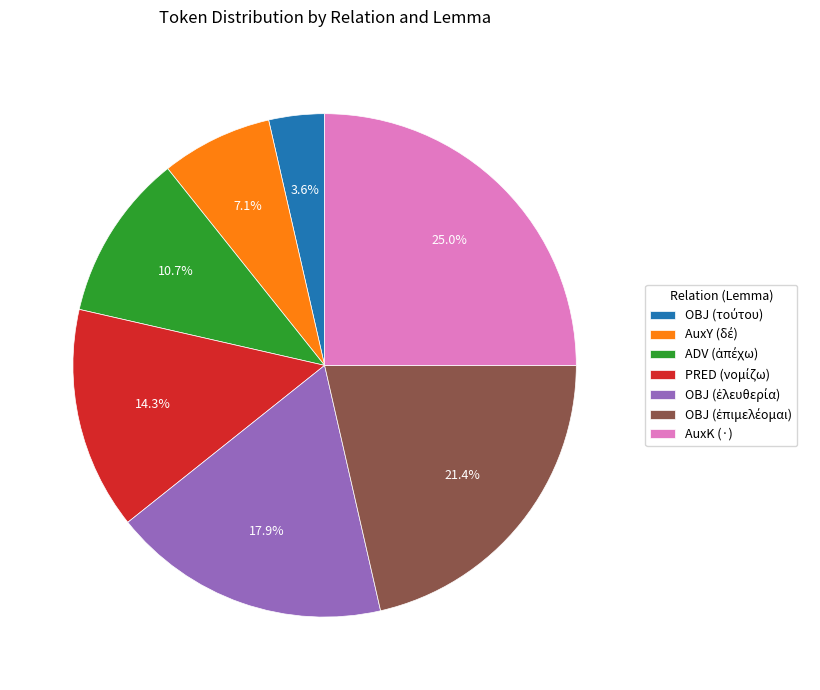

Which category has the biggest portion of the pie?

AuxK (·)